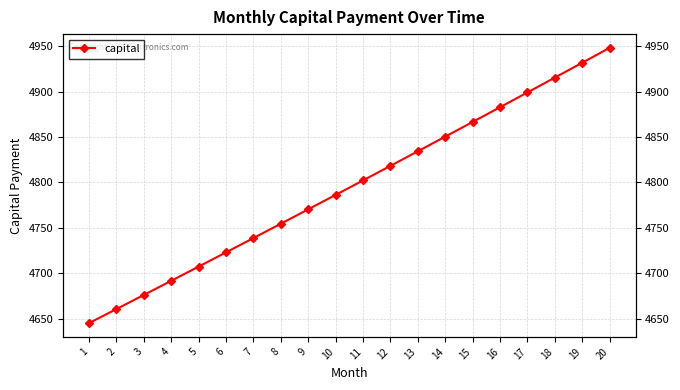

What is the value of the 6th point from the left?

4723.0